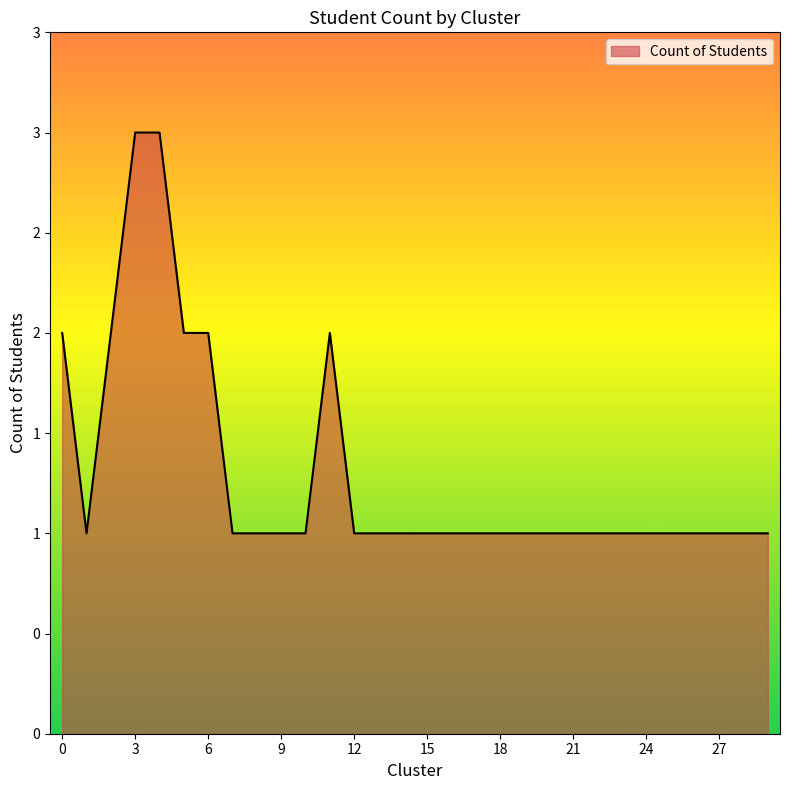

What is the difference between the second highest and second lowest values?

2